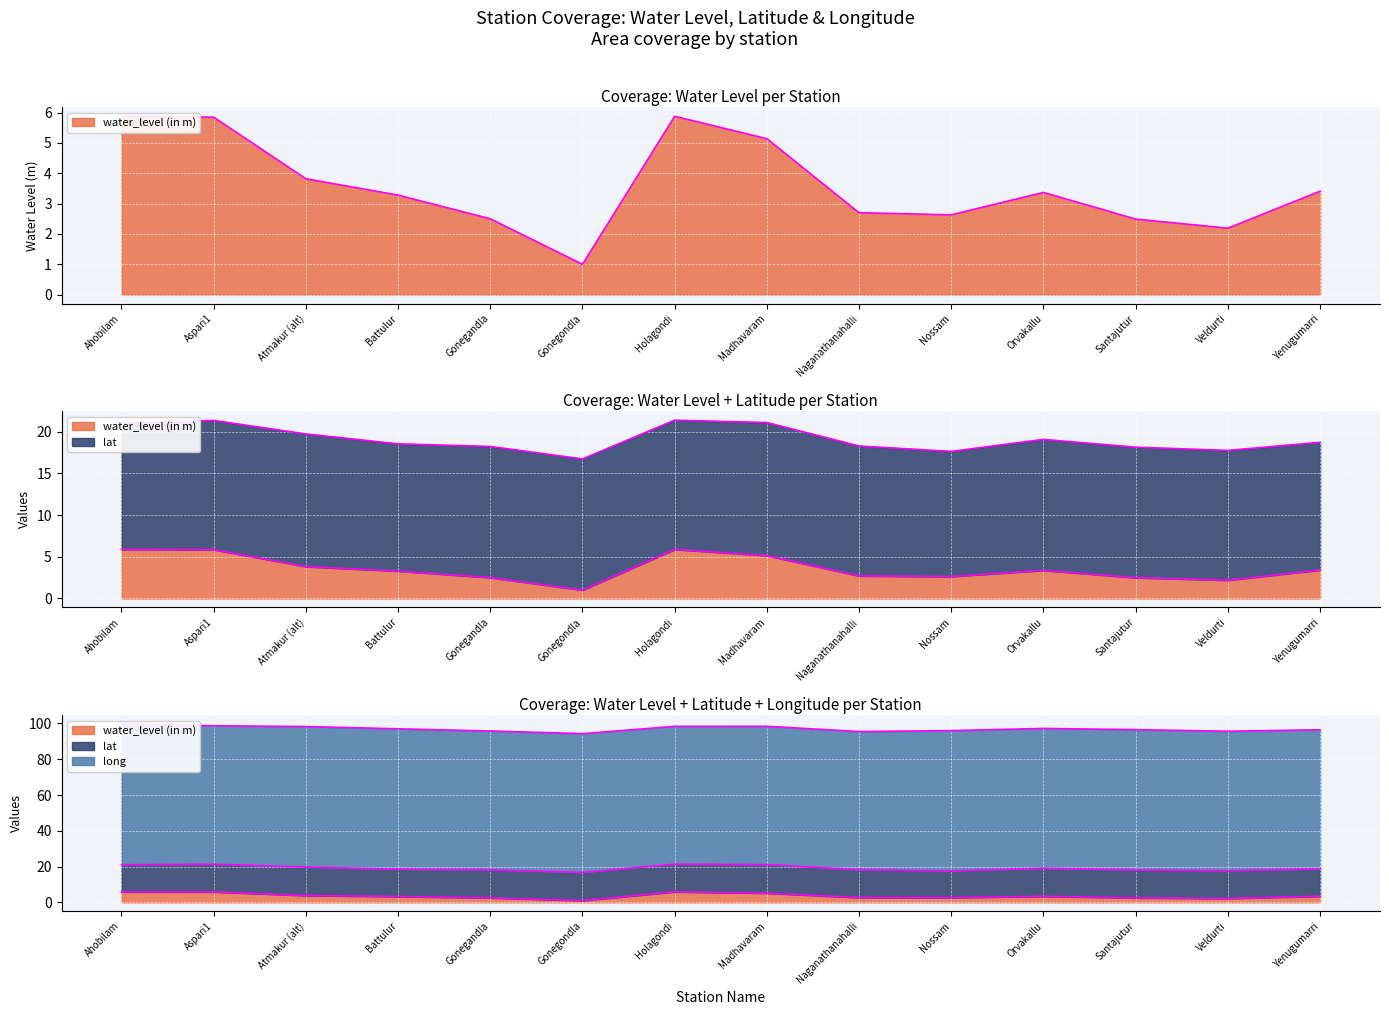

True or false: long and lat intersect in this chart.

False